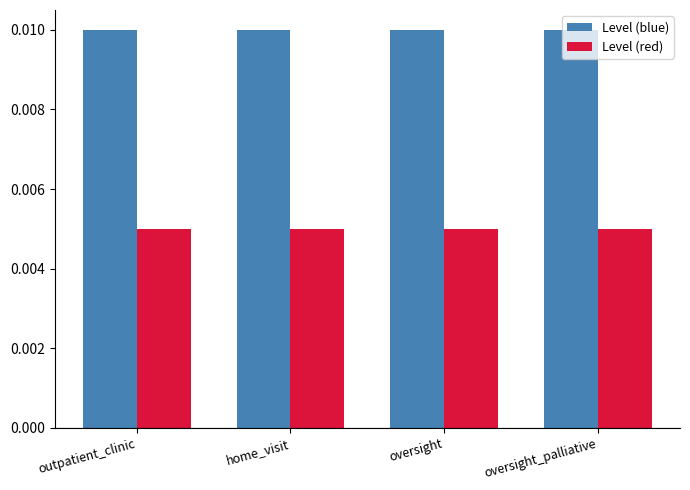

Which series has the largest total across all categories?

Level (blue)